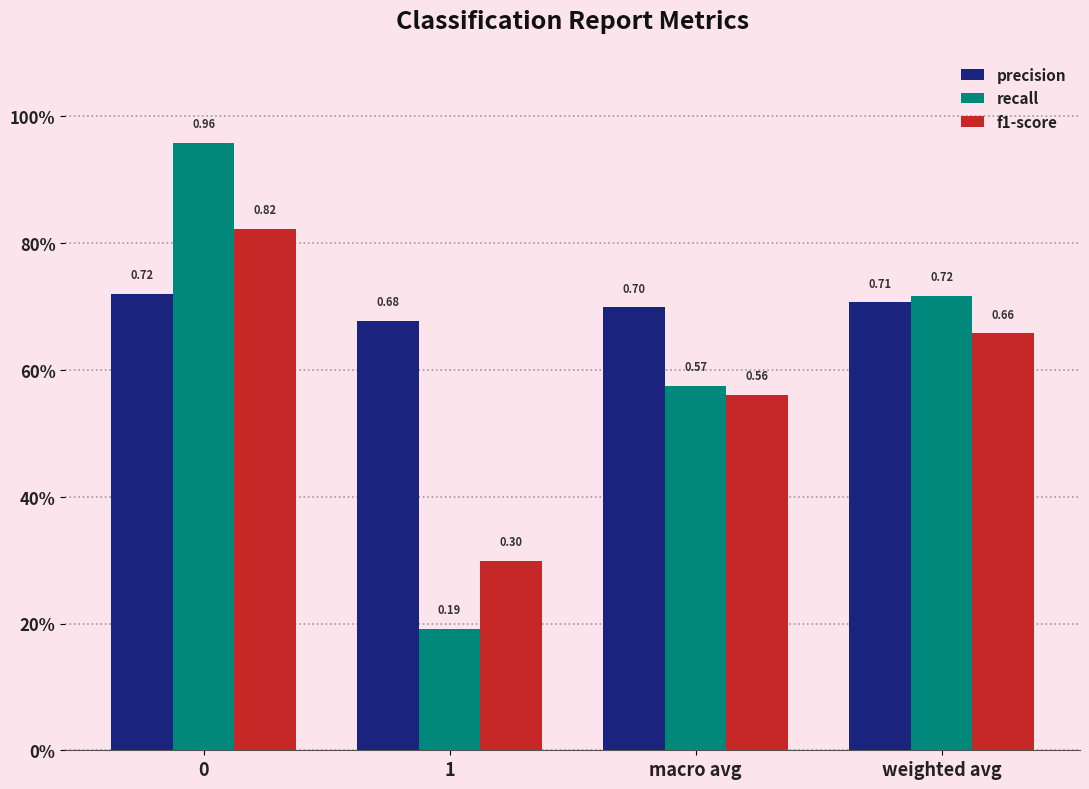

Rank the series at 1 from highest to lowest value.

precision, f1-score, recall